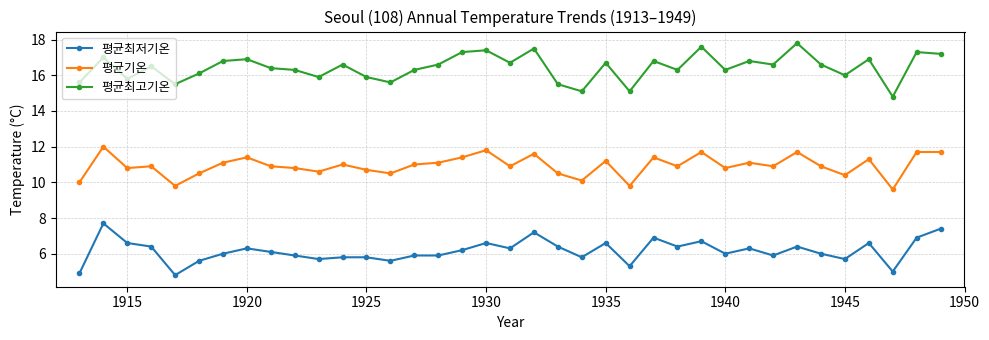

True or false: 평균최저기온 and 평균최고기온 intersect in this chart.

False